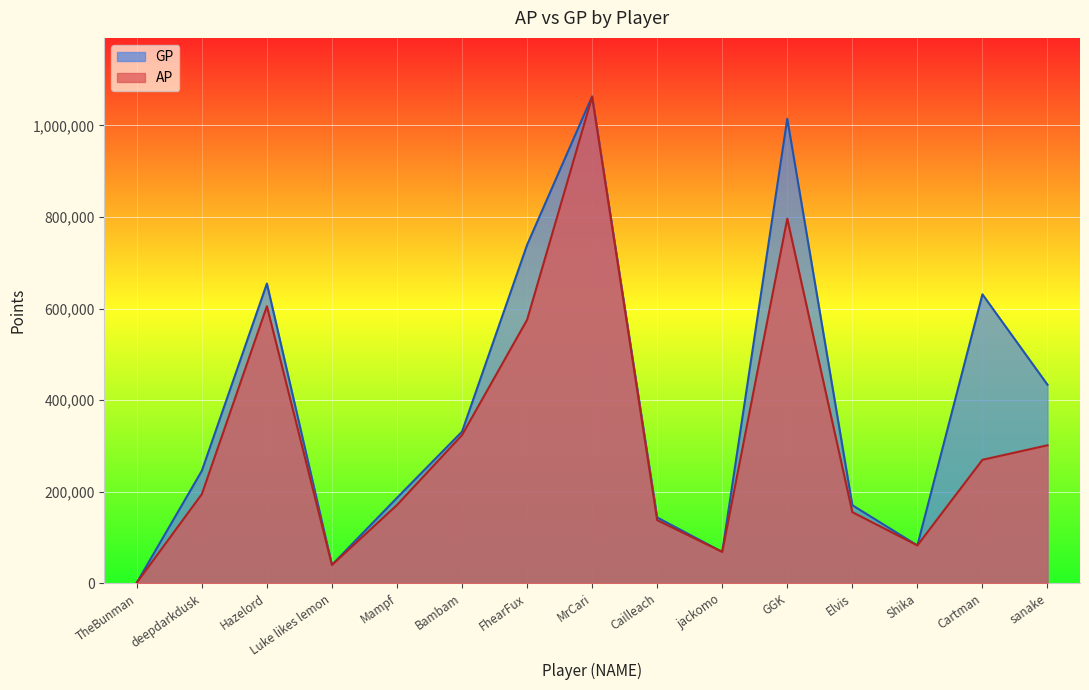

What is the sum of all GP values?

5810164